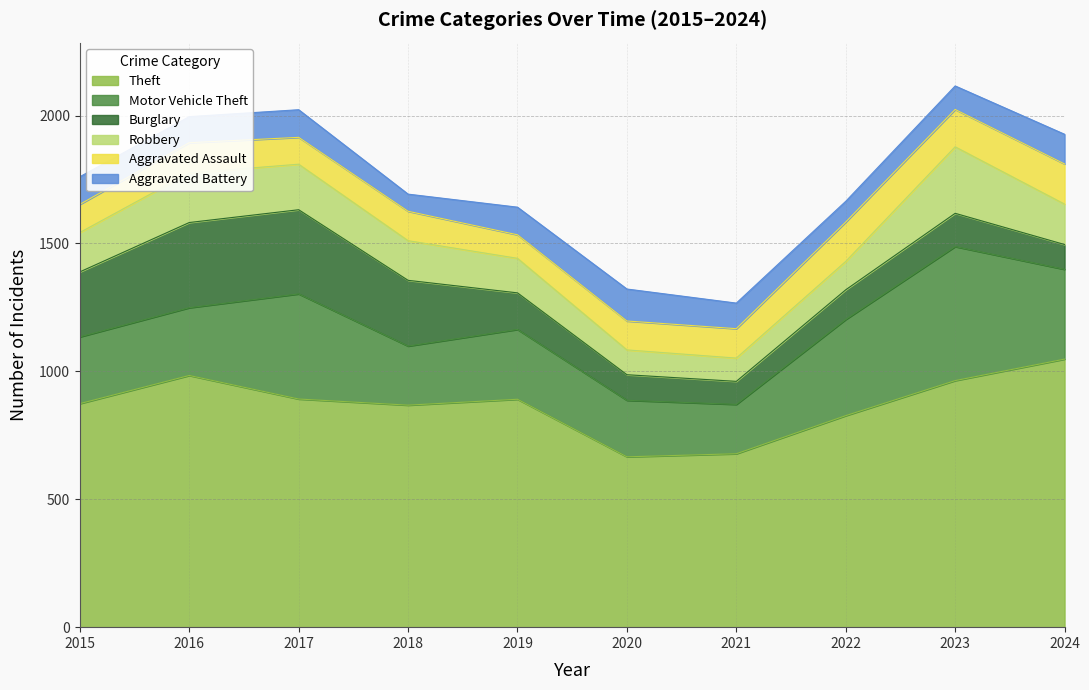

What is the difference between the second highest and minimum values in the Aggravated Assault series?

62